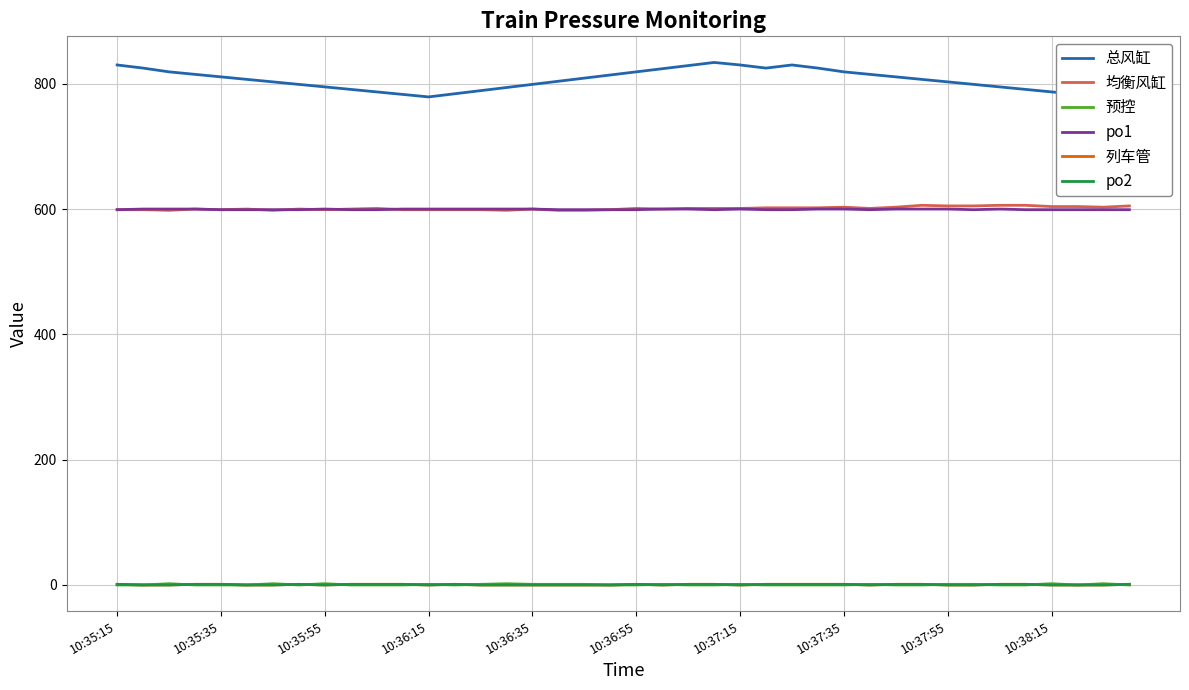

What position from the left is 10:37:35?

29